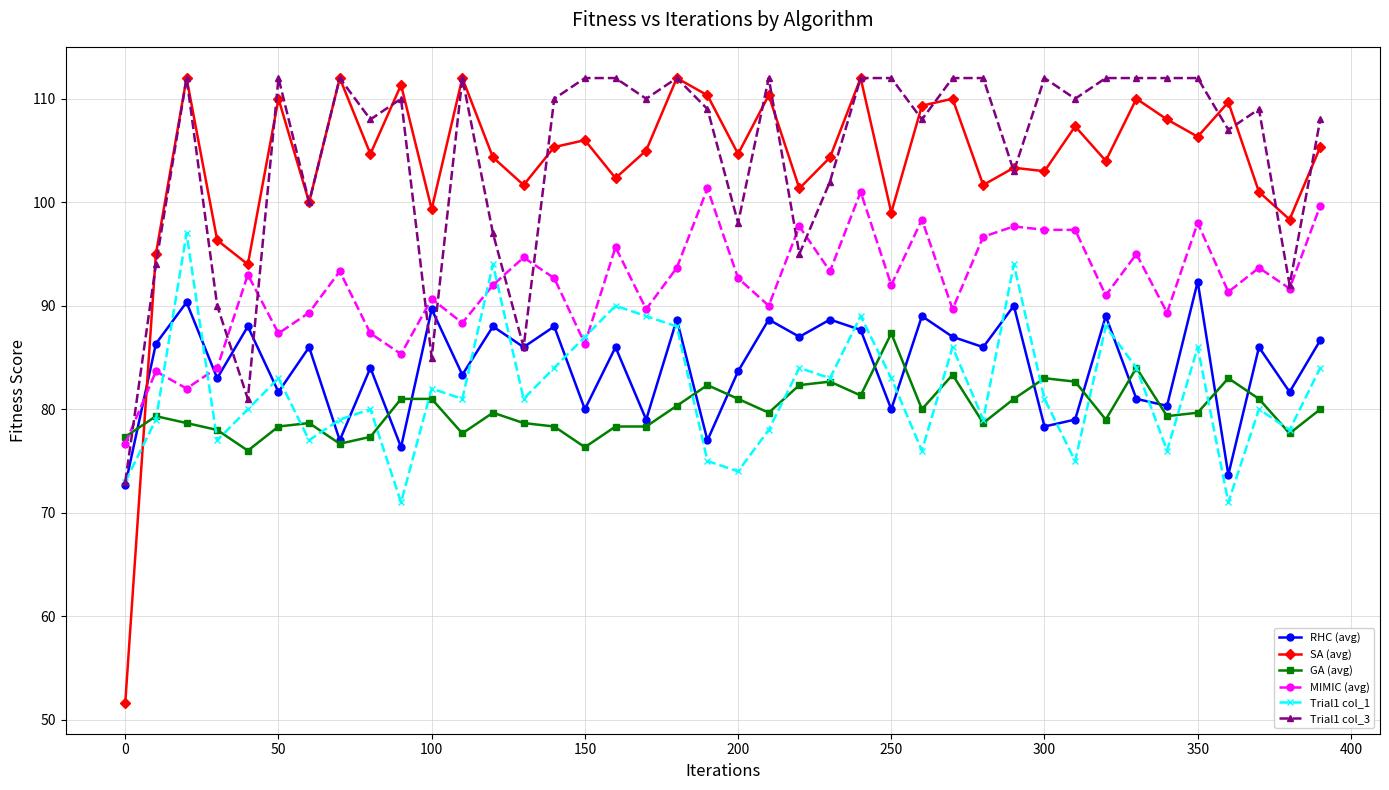

How many intersections are there between MIMIC (avg) and GA (avg)?

1